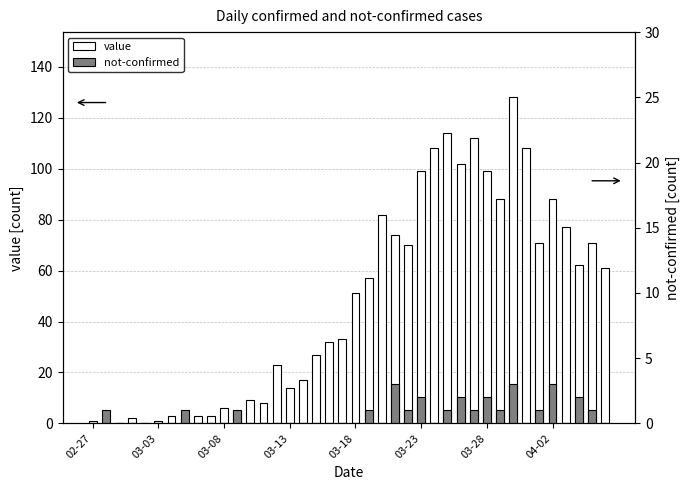

Rank the series by their average value, from highest to lowest.

value, not-confirmed